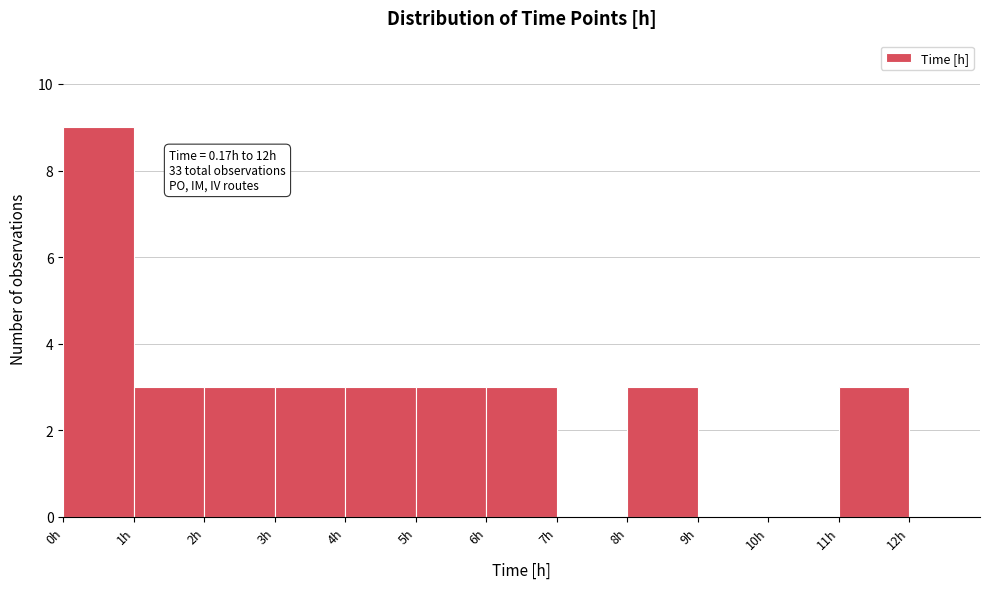

Which range on the x-axis has the tallest bar?

0 to 1